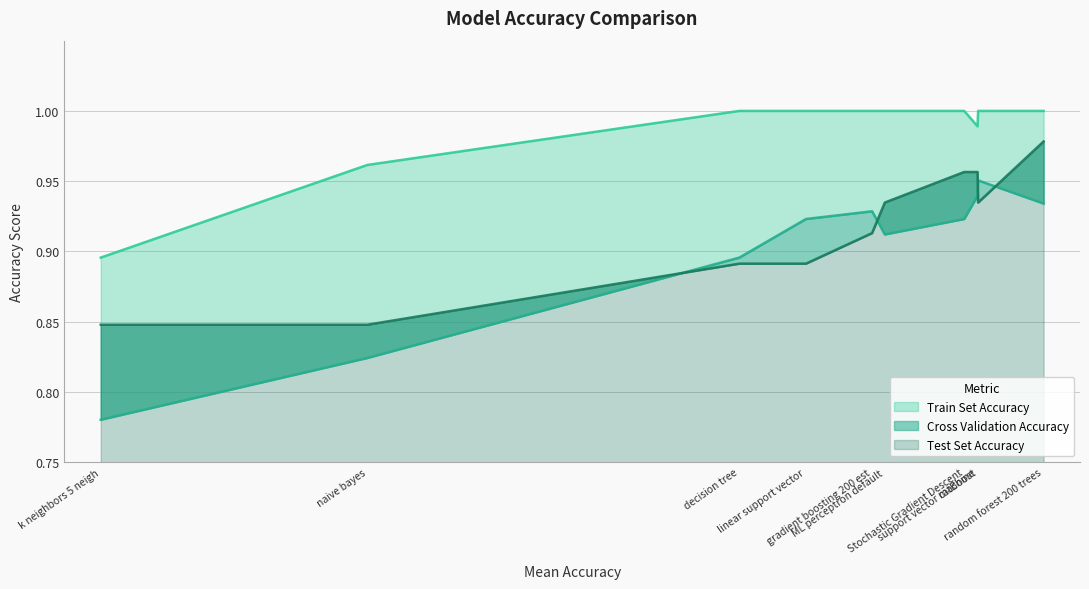

At which category does Cross Validation Accuracy reach its first local peak?

gradient boosting 200 est